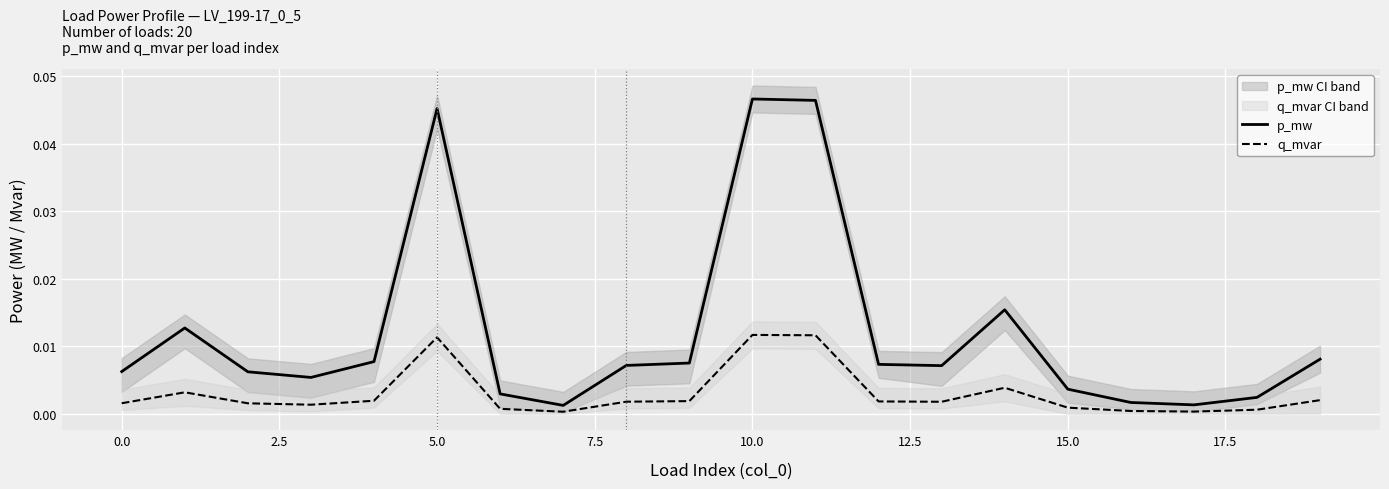

Which series has the largest total across all categories?

p_mw